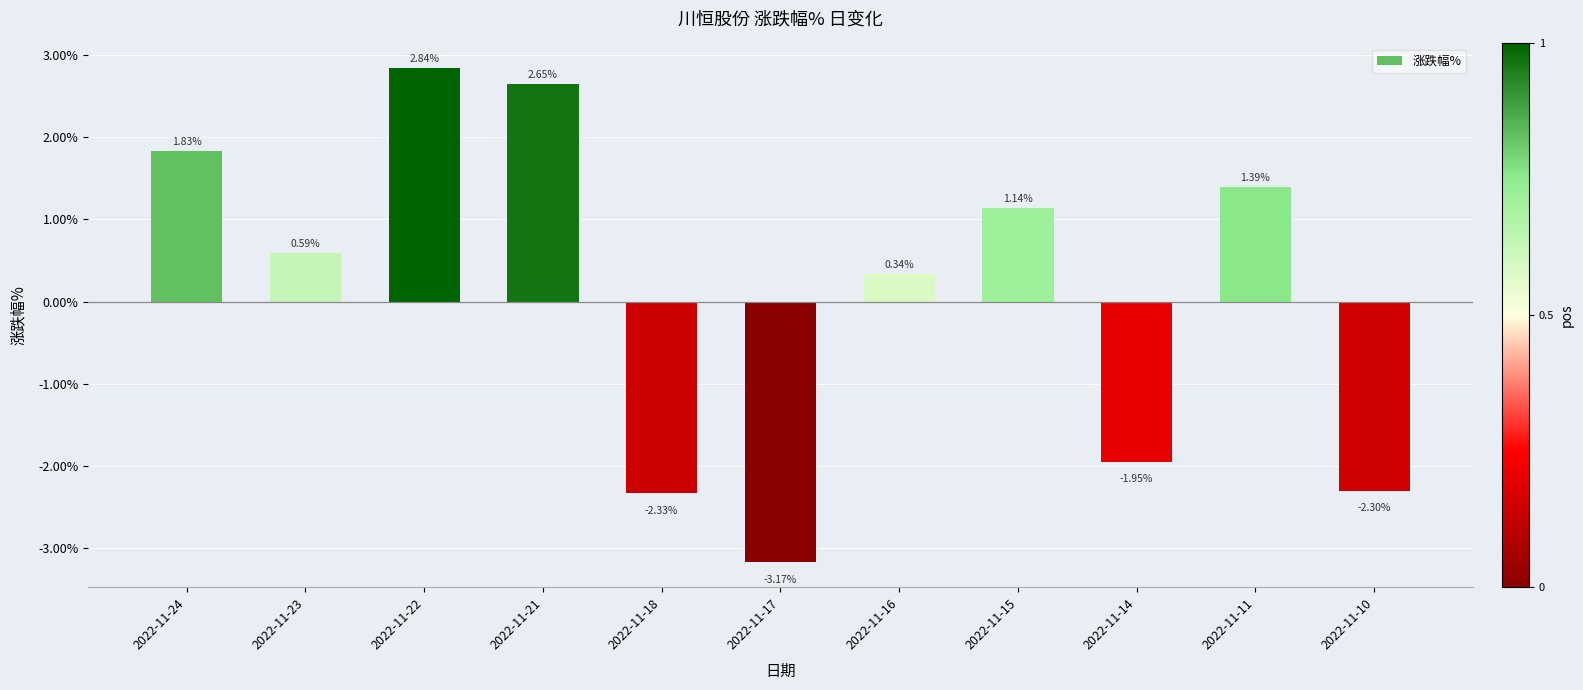

Which label corresponds to the largest value in the chart?

2022-11-22